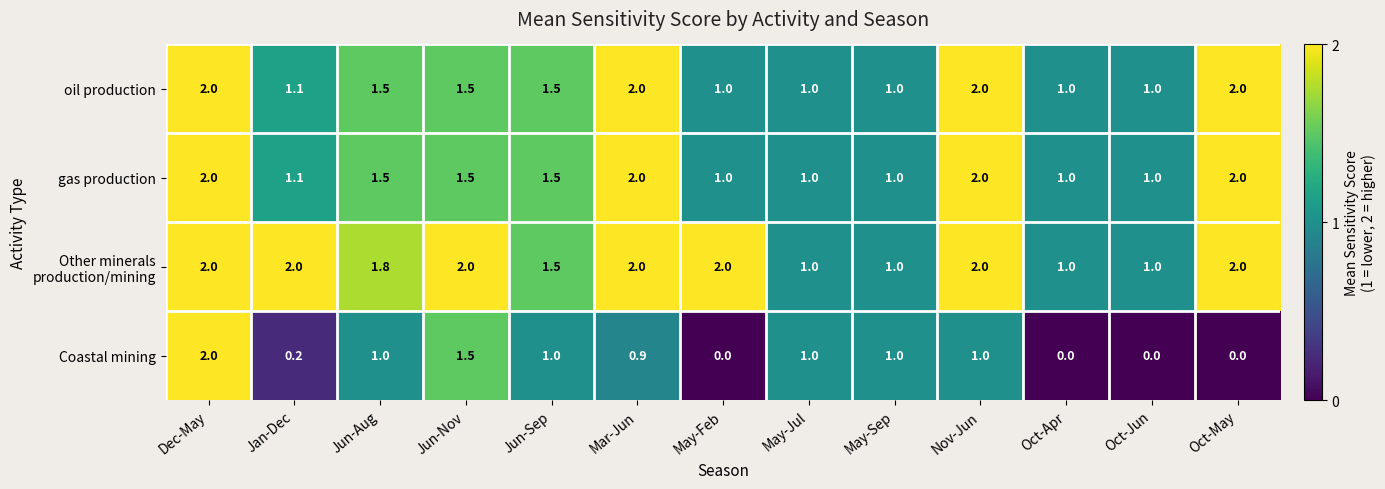

What is the sum of the Coastal mining values at May-Sep and May-Jul?

2.0